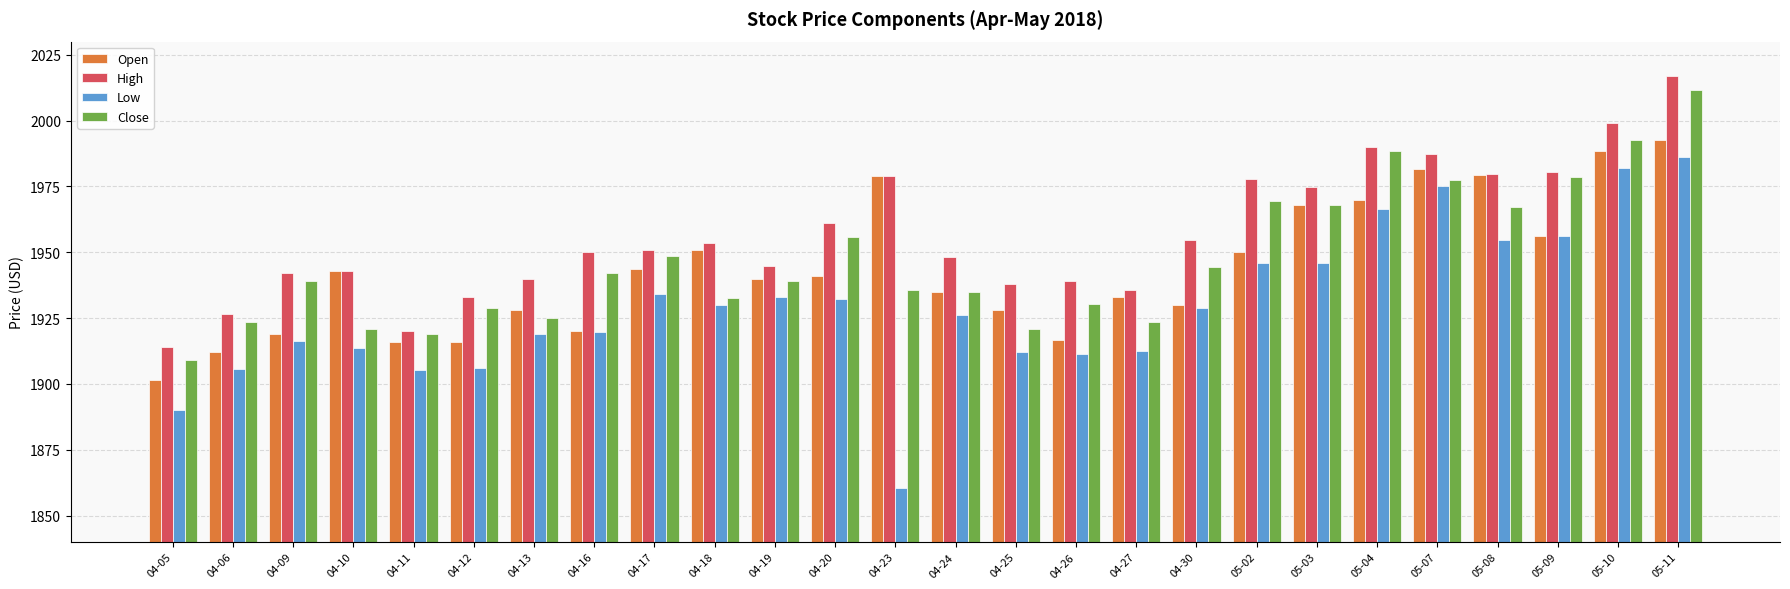

At which category does the chart reach its peak across all series?

05-11